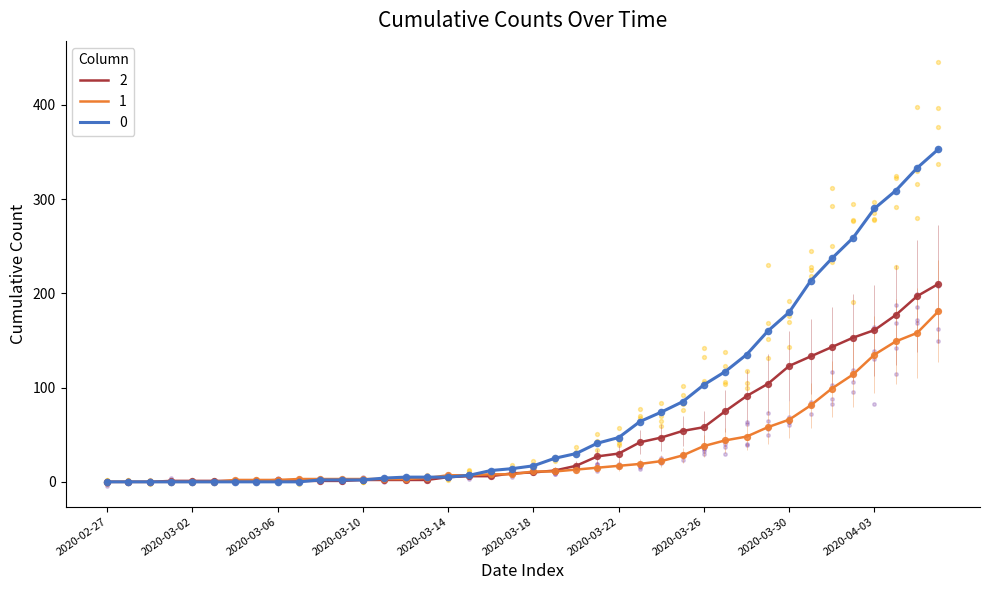

At how many categories does at least one series exceed 132?

10